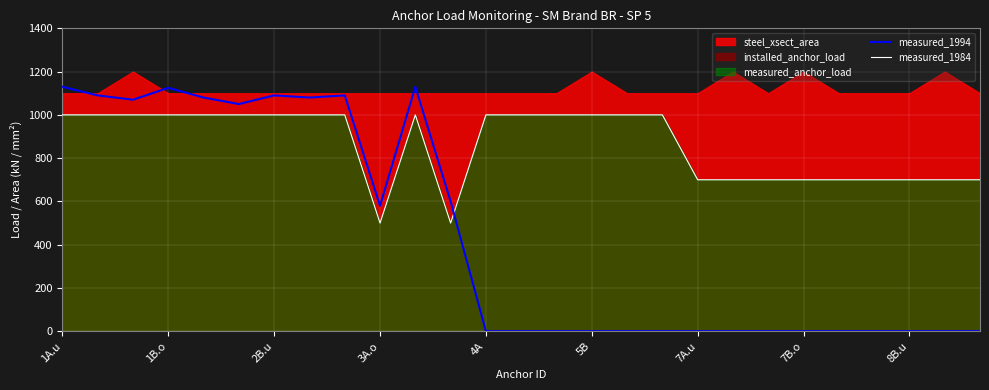

In measured_1984, how many points are higher than both neighbors (excluding endpoints)?

1